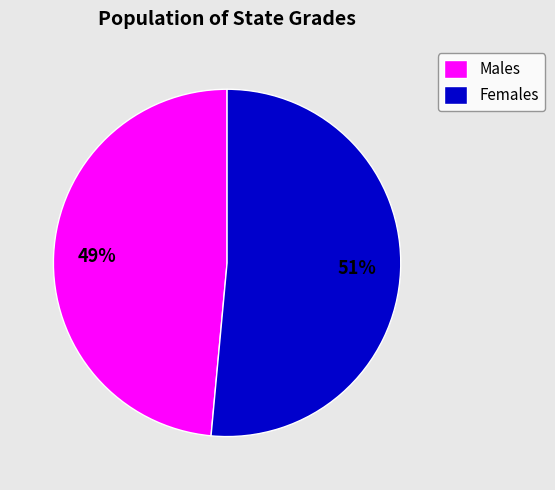

To the nearest percent, what is the combined percentage of Males and Females?

100%